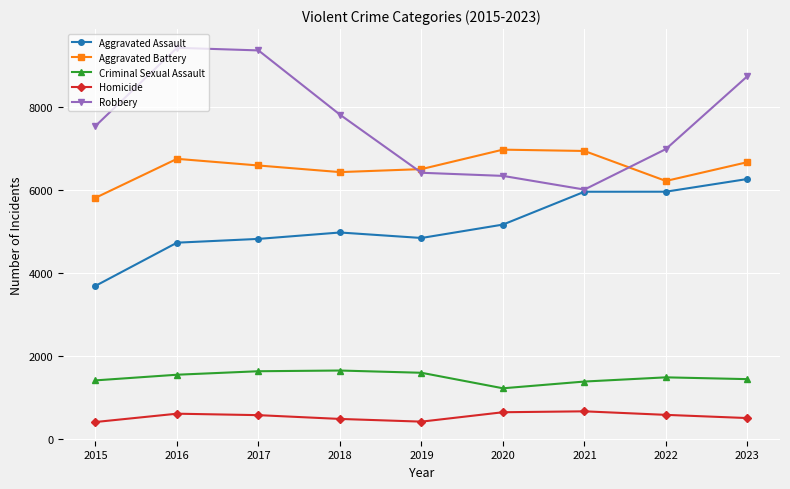

What is the difference between the maximum and minimum values in the Robbery series?

3409